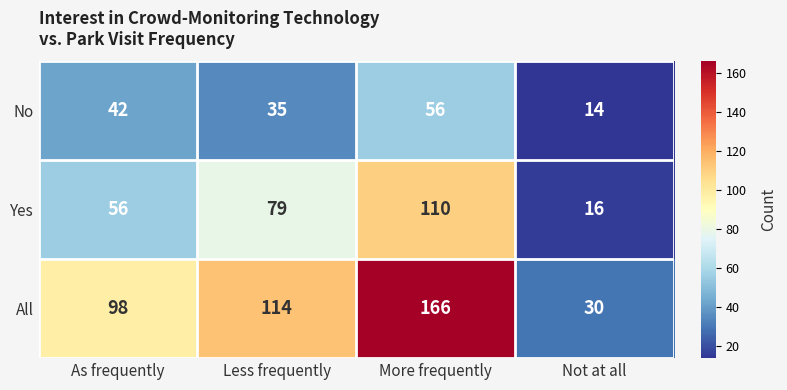

Reading left to right, extract all data points from this chart.

No: As frequently=42	Less frequently=35	More frequently=56	Not at all=14
Yes: As frequently=56	Less frequently=79	More frequently=110	Not at all=16
All: As frequently=98	Less frequently=114	More frequently=166	Not at all=30